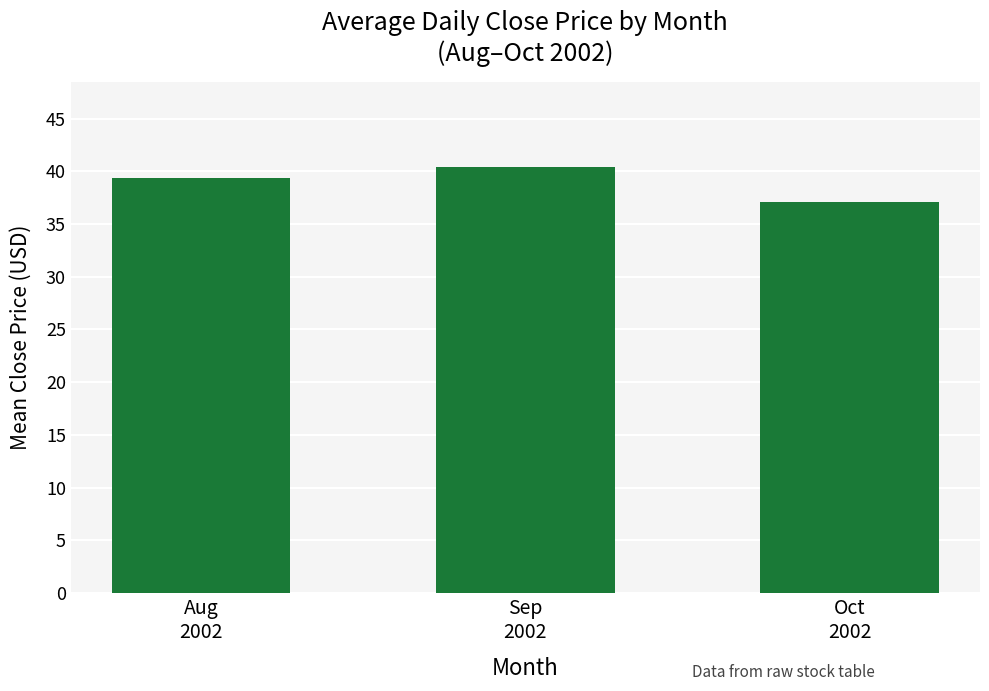

At which label is the value closest to 38?

Oct
2002